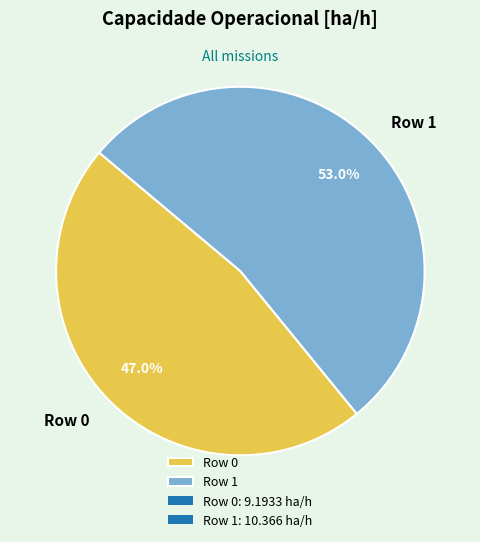

Which slice is the smallest?

Row 0